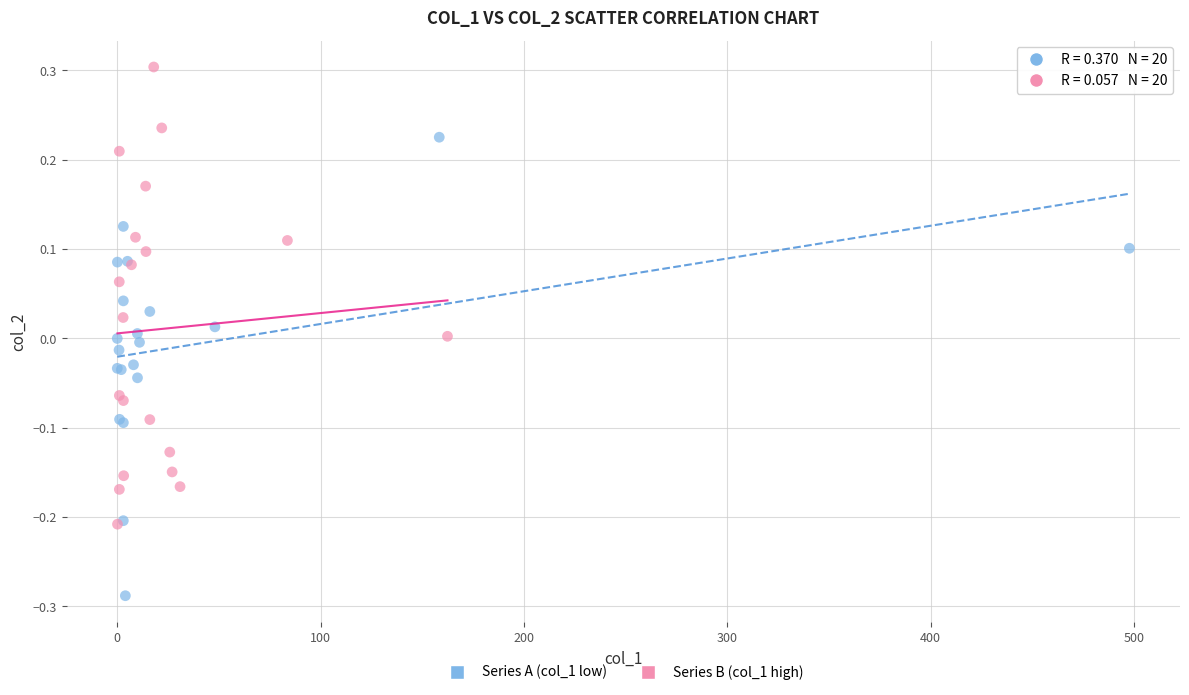

What are all the series names shown in the legend?

Series A (col_1 low), Series B (col_1 high)